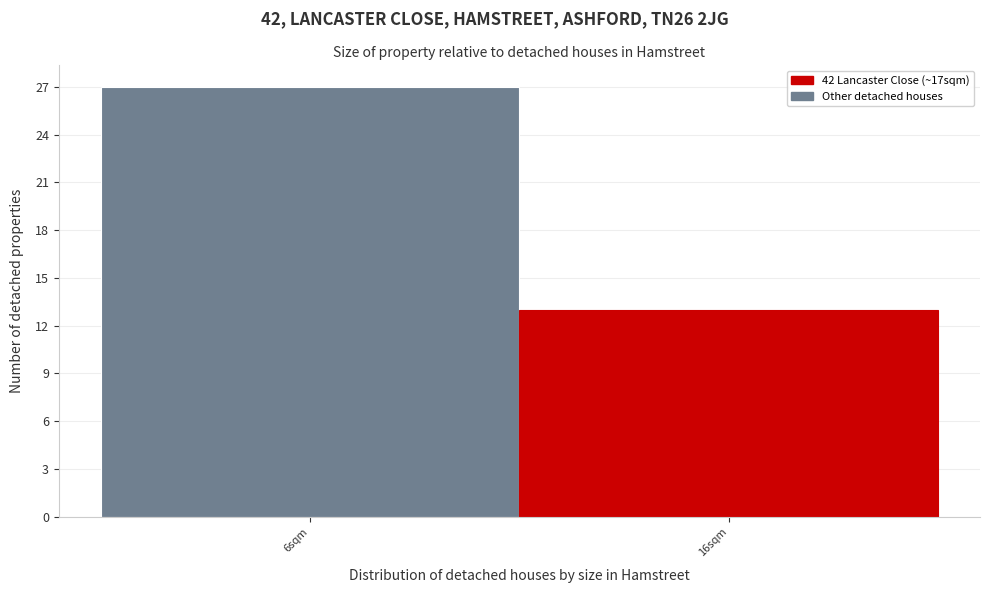

Reading left to right, extract all data points from this chart.

27	13